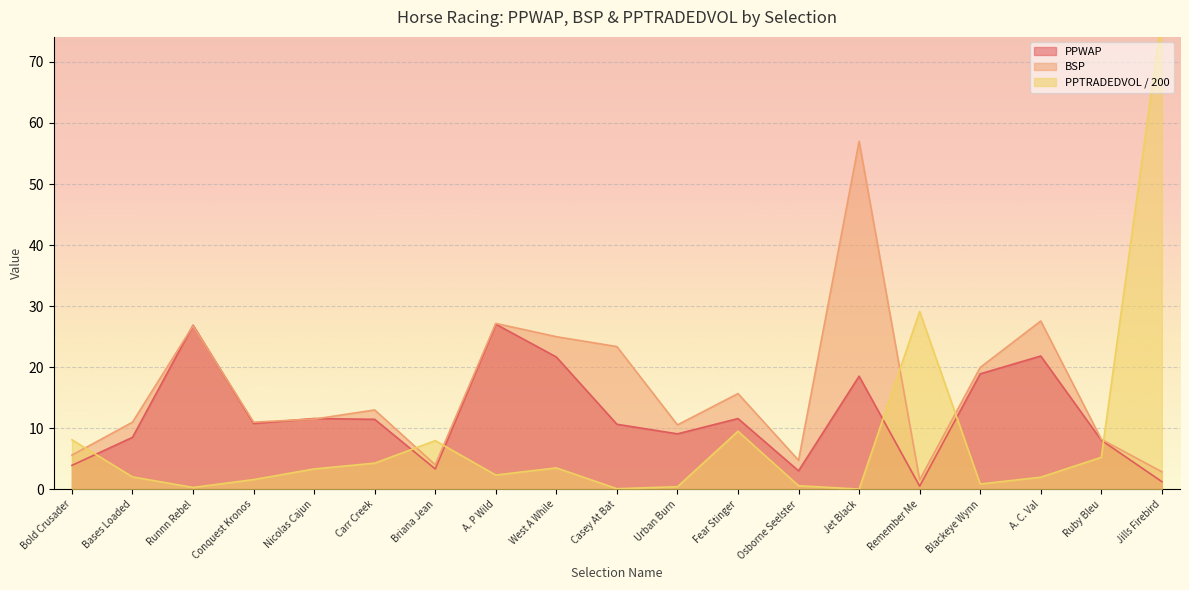

List the labels in order of BSP value, largest first.

Jet Black, A. C. Val, A. P Wild, Runnn Rebel, West A While, Casey At Bat, Blackeye Wynn, Fear Stinger, Carr Creek, Nicolas Cajun, Bases Loaded, Conquest Kronos, Urban Burn, Ruby Bleu, Bold Crusader, Osborne Seelster, Briana Jean, Jills Firebird, Remember Me